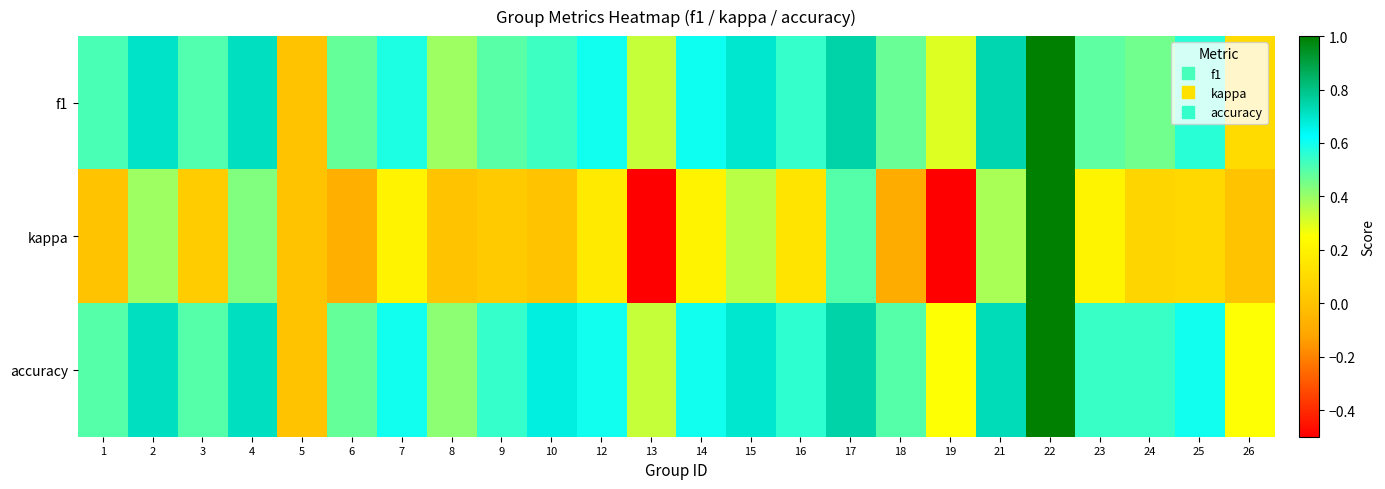

What is the total value across all series at 3?

1.0